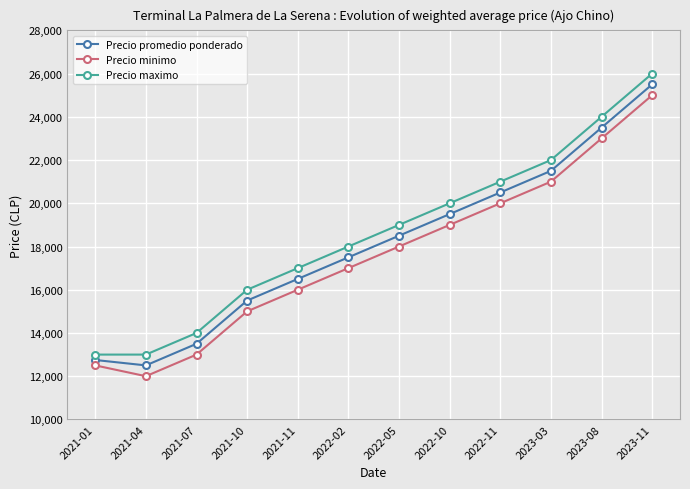

How many values in the Precio minimo series are below 18000?

6